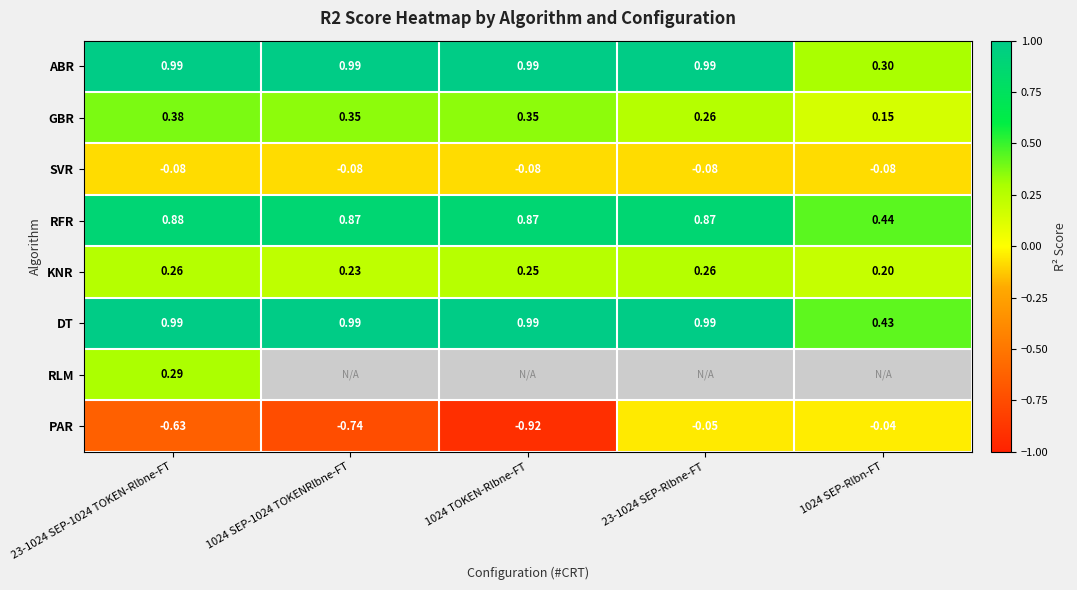

Is the value of RFR at 23-1024 SEP-1024 TOKEN-Rlbne-FT greater than the value of DT at 23-1024 SEP-1024 TOKEN-Rlbne-FT?

No